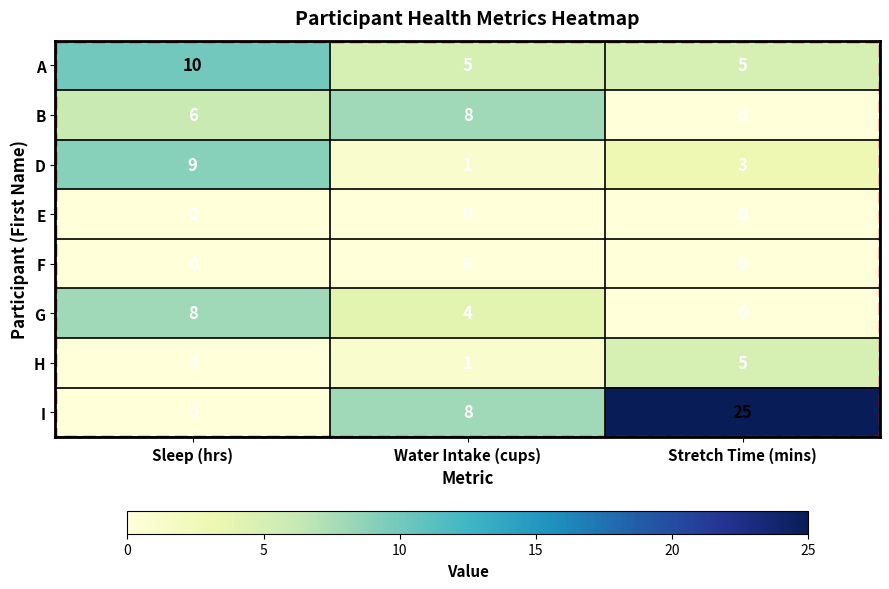

At which category is the sum across all series the highest?

Stretch Time (mins)